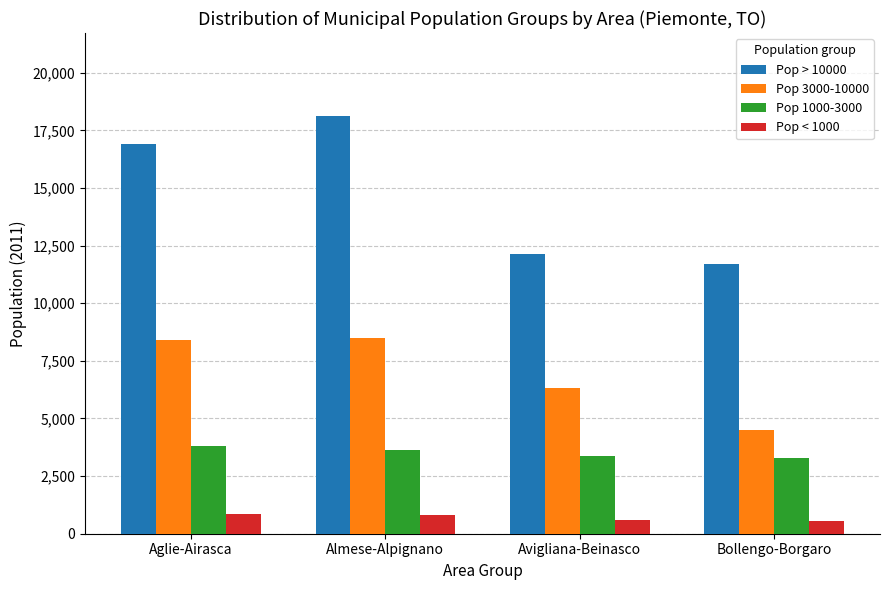

What is the difference between the maximum and minimum values in the Pop 3000-10000 series?

3962